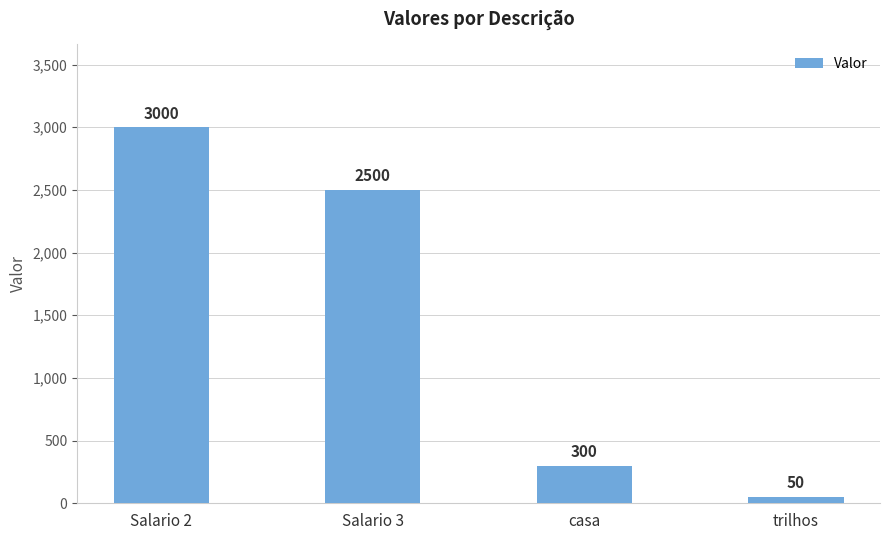

The value at Salario 2 is 1848. True or false?

False